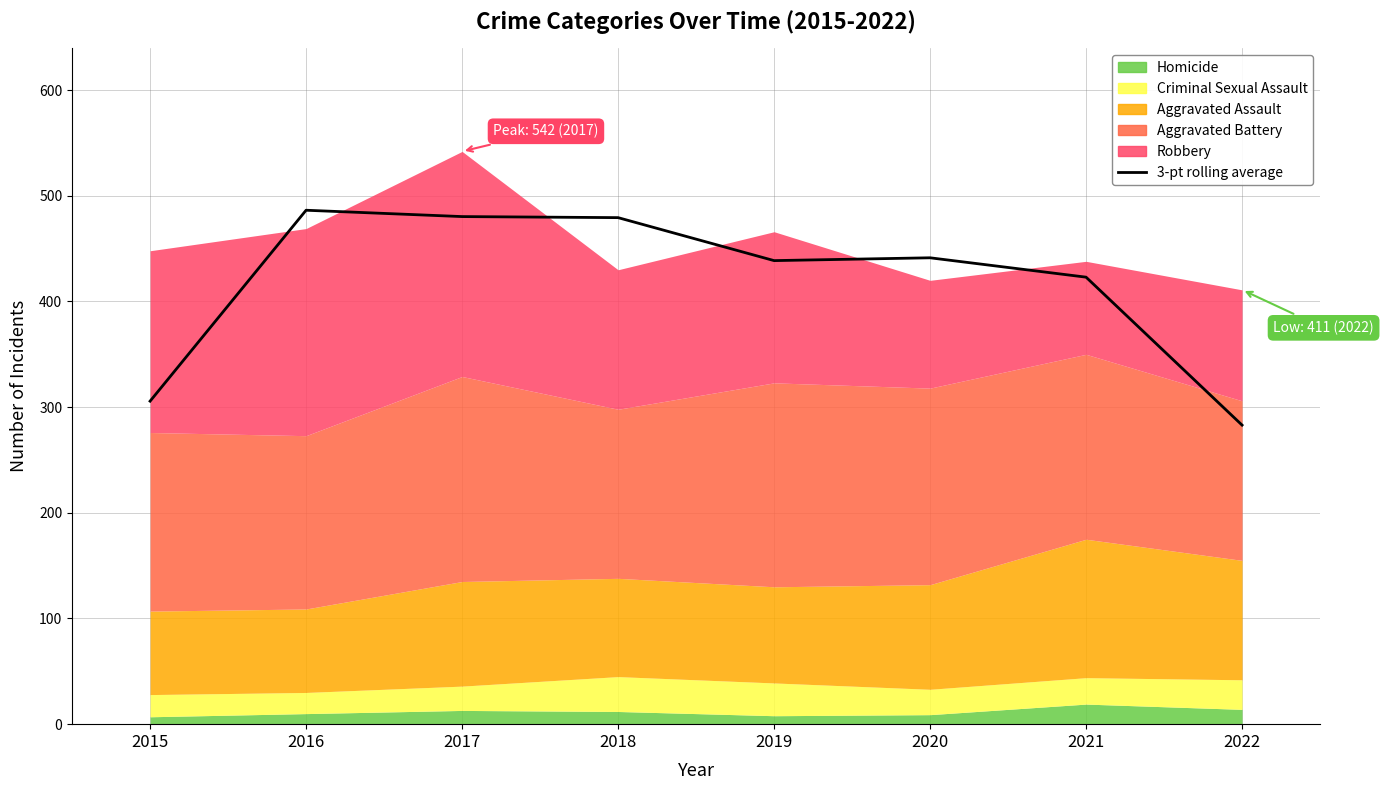

How many values are below 441?

4